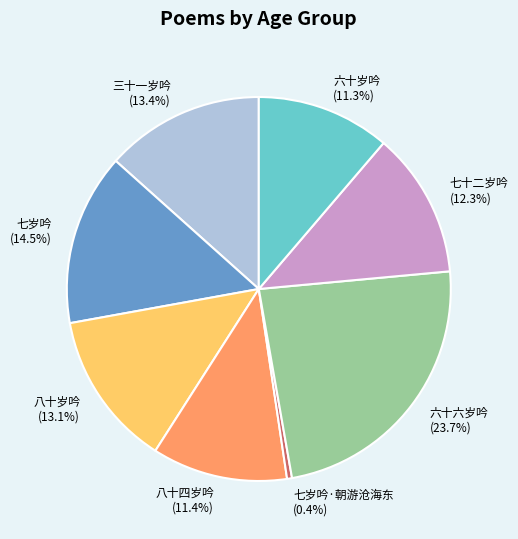

To the nearest percent, what is the difference between the largest and smallest slice percentages?

23%